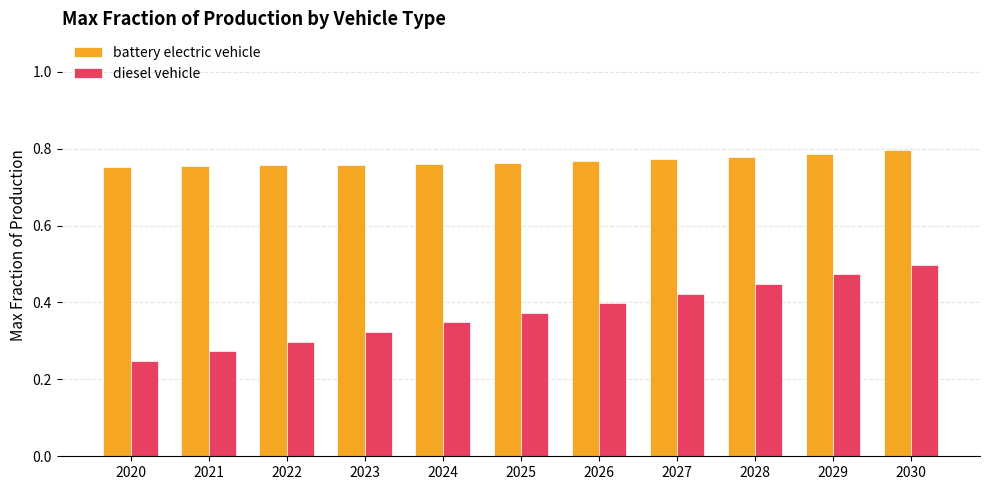

Which series has the largest total across all categories?

battery electric vehicle